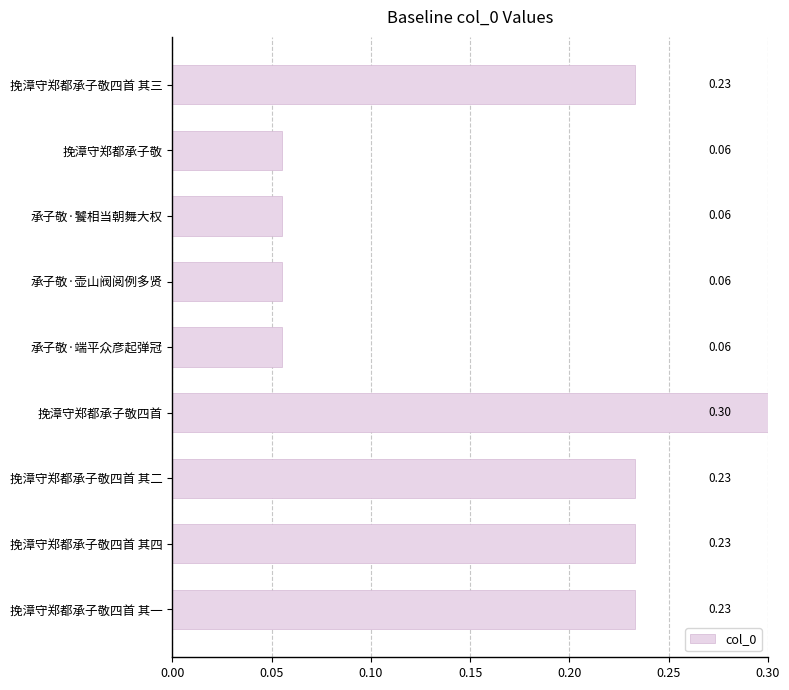

At which category does the chart reach its peak across all series?

挽漳守郑都承子敬四首